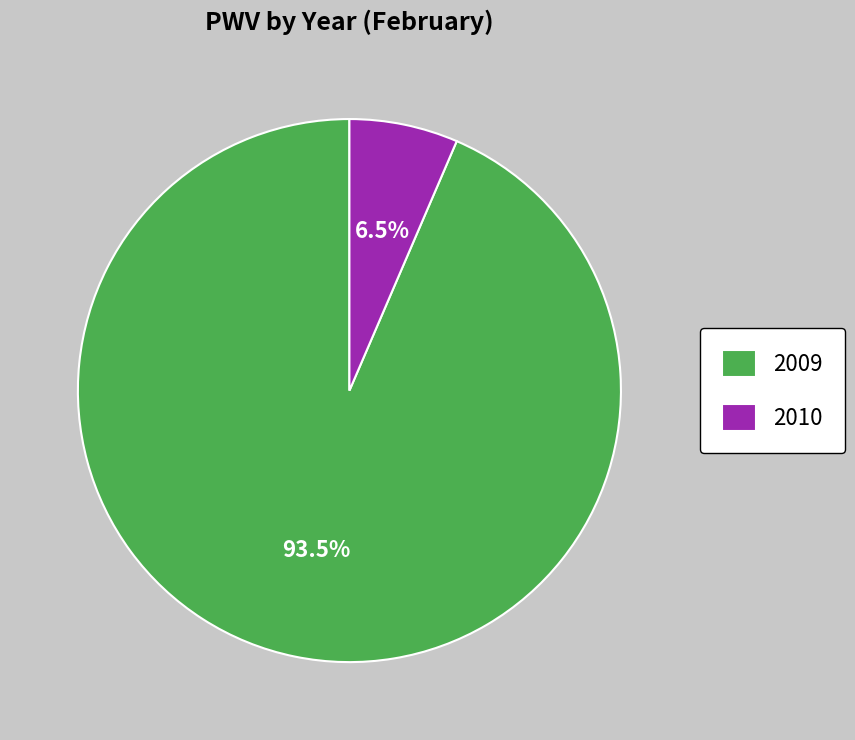

Which slice is the smallest?

2010